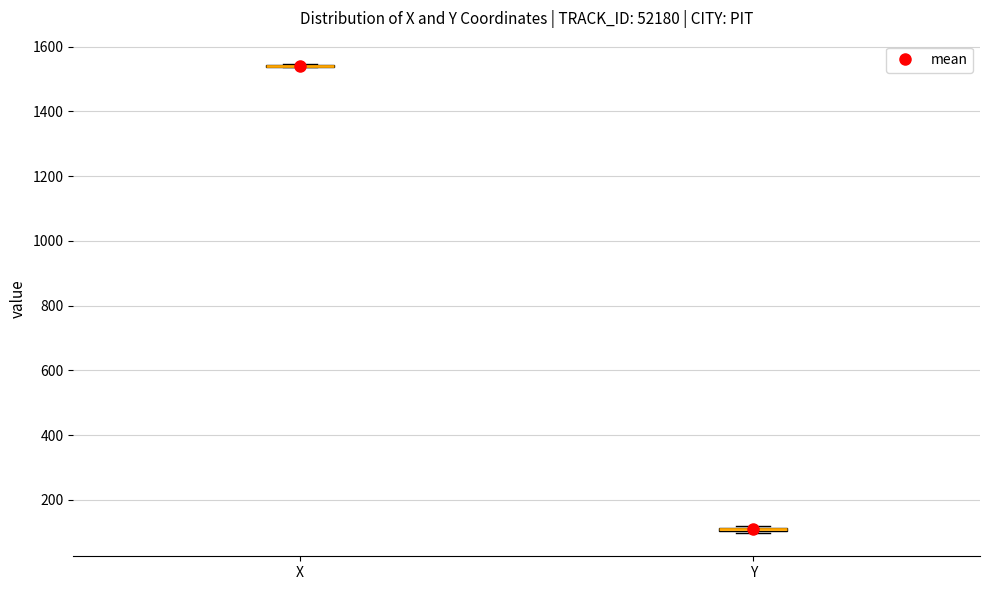

Where is the upper edge of the box for Y on the y-axis? The values are not printed on the chart, so give them approximately, as read against the axis.

120